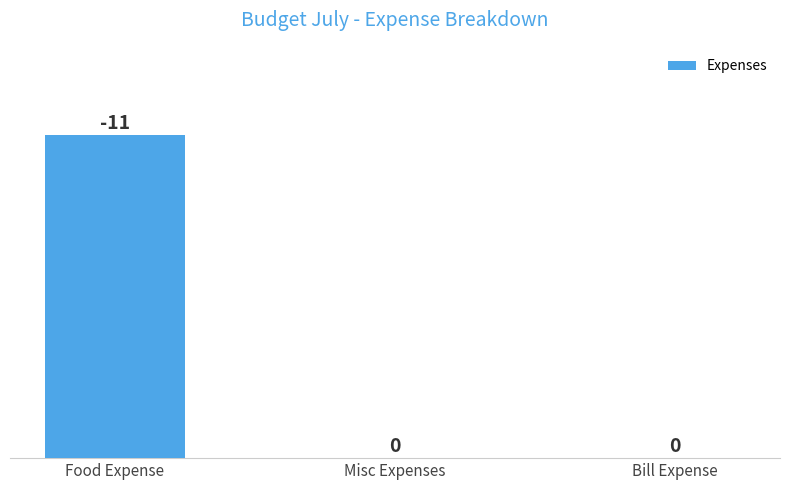

At which category does the chart reach its peak across all series?

Food Expense